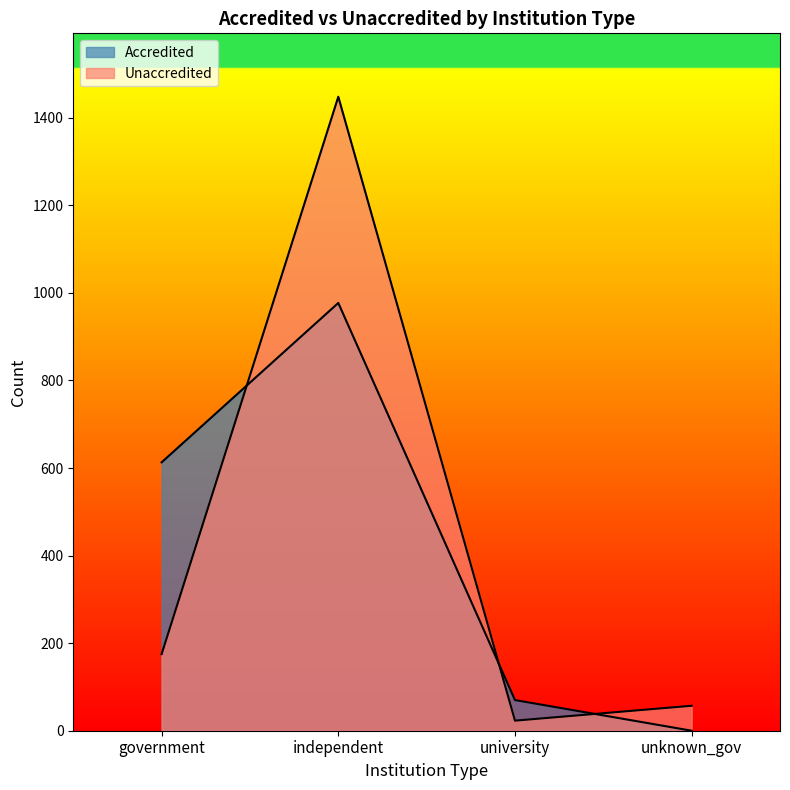

At how many categories does at least one series exceed 730?

1